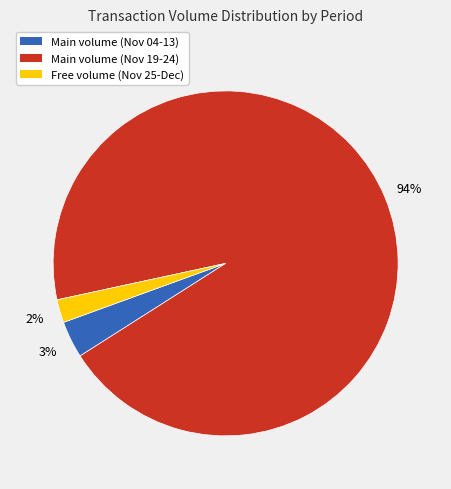

The Main volume (Nov 04-13) slice represents 3% of the pie. True or false?

True